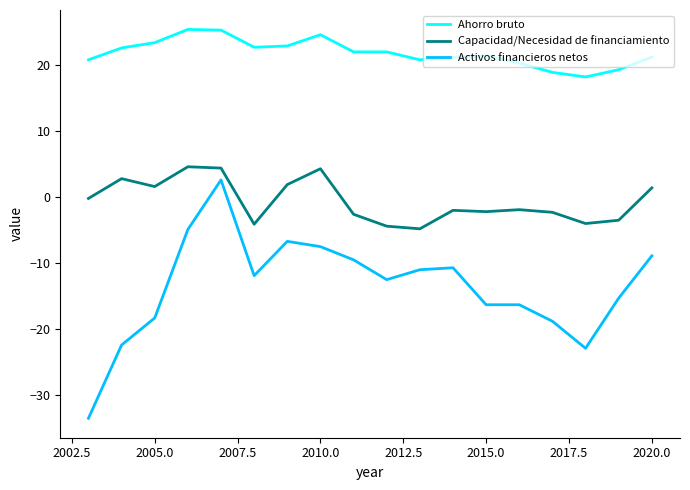

What is the minimum value shown in the chart?

-33.5